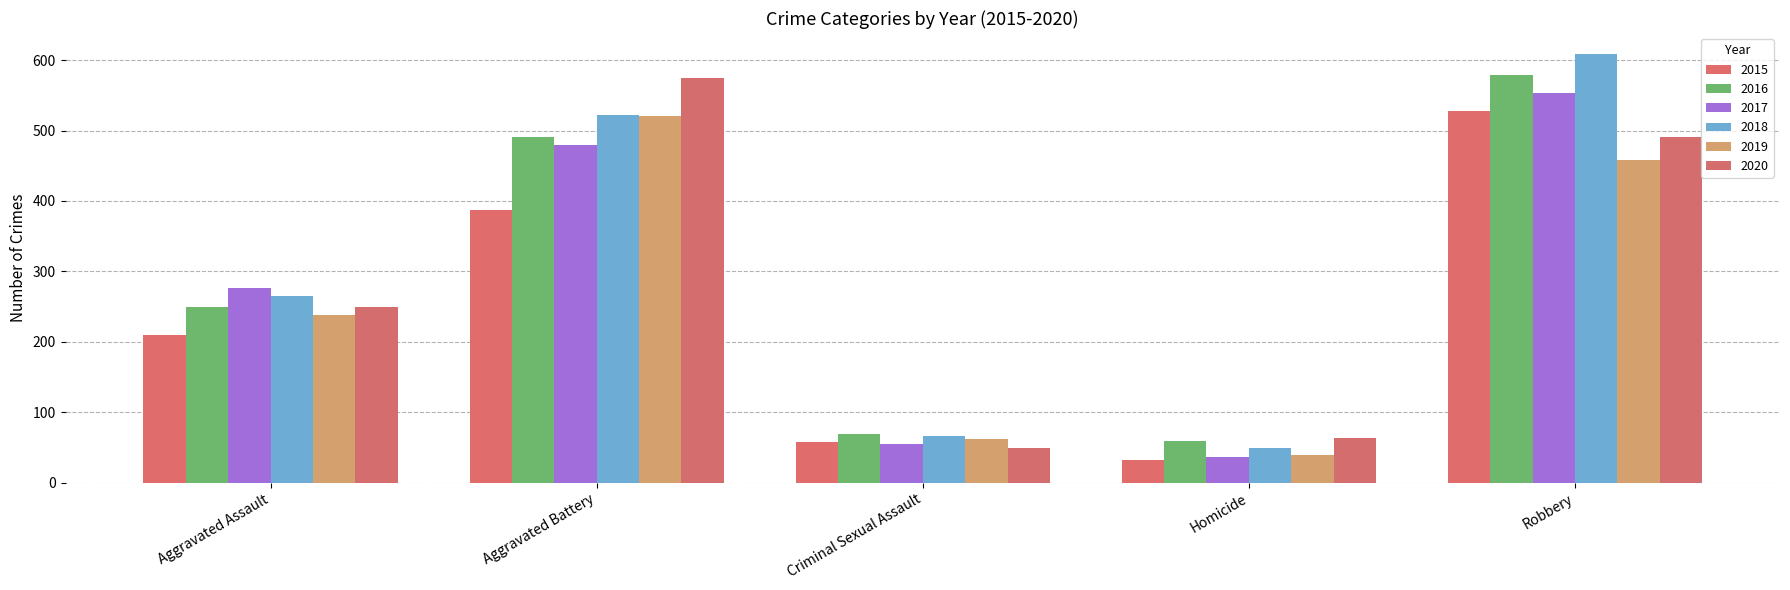

Is it true that 2017 equals 276 at Aggravated Assault?

True